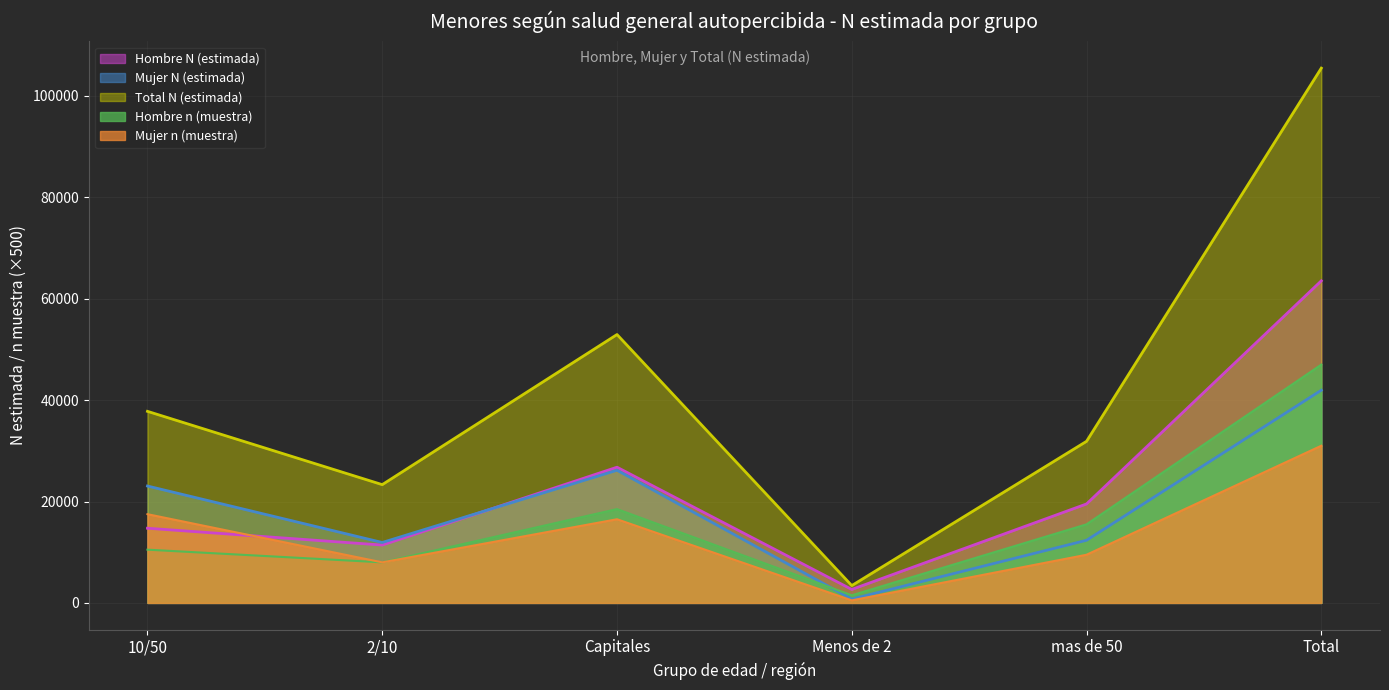

True or false: Hombre N (estimada) and Hombre n (muestra) cross at least once.

False